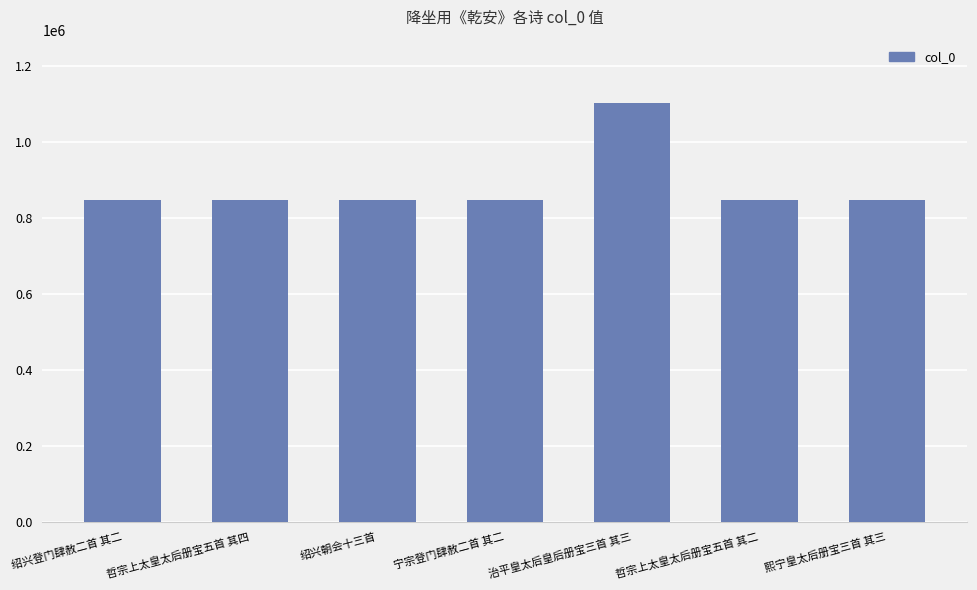

What is the value of the 1st bar from the left?

847695